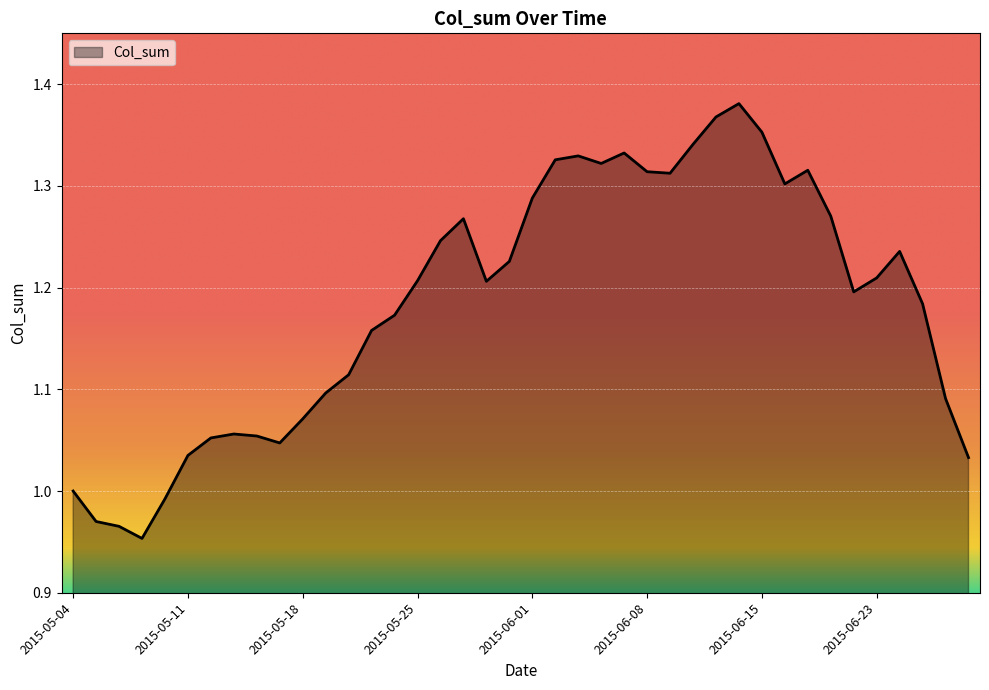

Does the chart display data point markers on the line(s)?

No